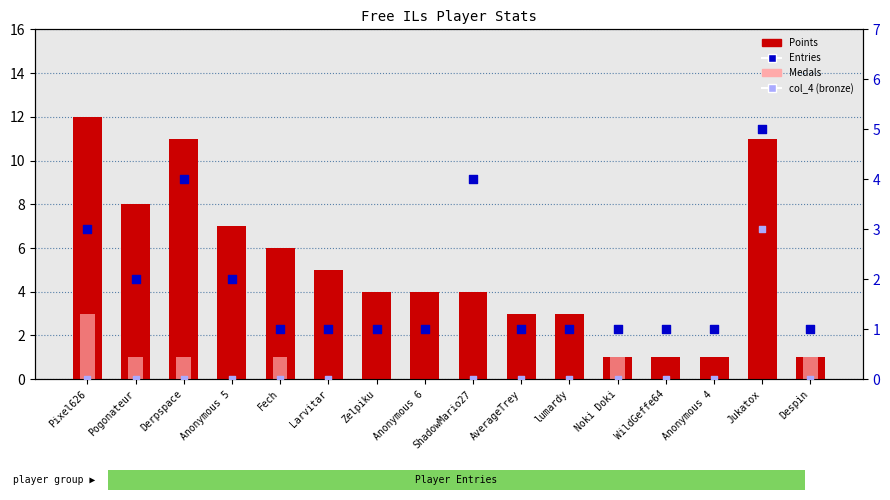

Which series contains the lowest Y value?

Medals